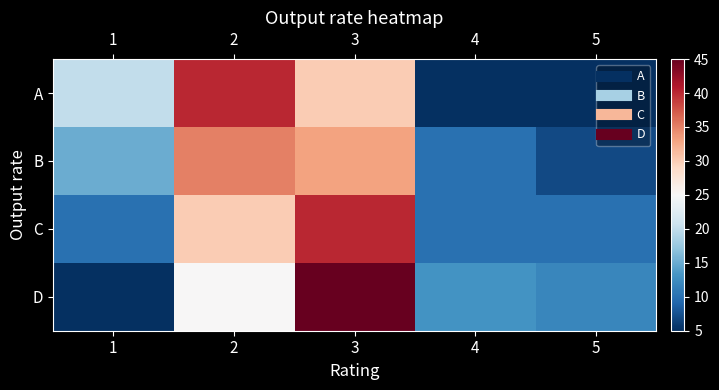

Reading left to right, list all the values displayed in this chart.

A: 1=20	2=40	3=30	4=5	5=5
B: 1=15	2=35	3=33	4=10	5=7
C: 1=10	2=30	3=40	4=10	5=10
D: 1=5	2=25	3=45	4=13	5=12